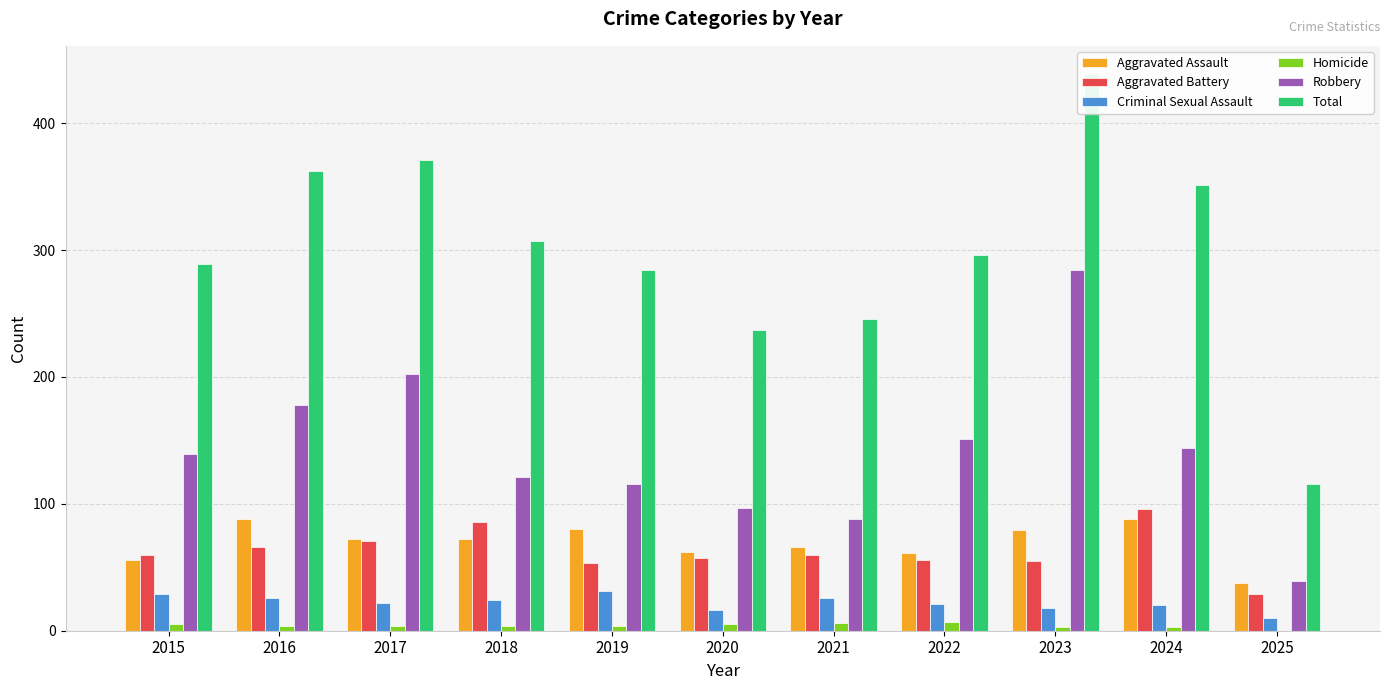

How many series are shown in this chart?

6